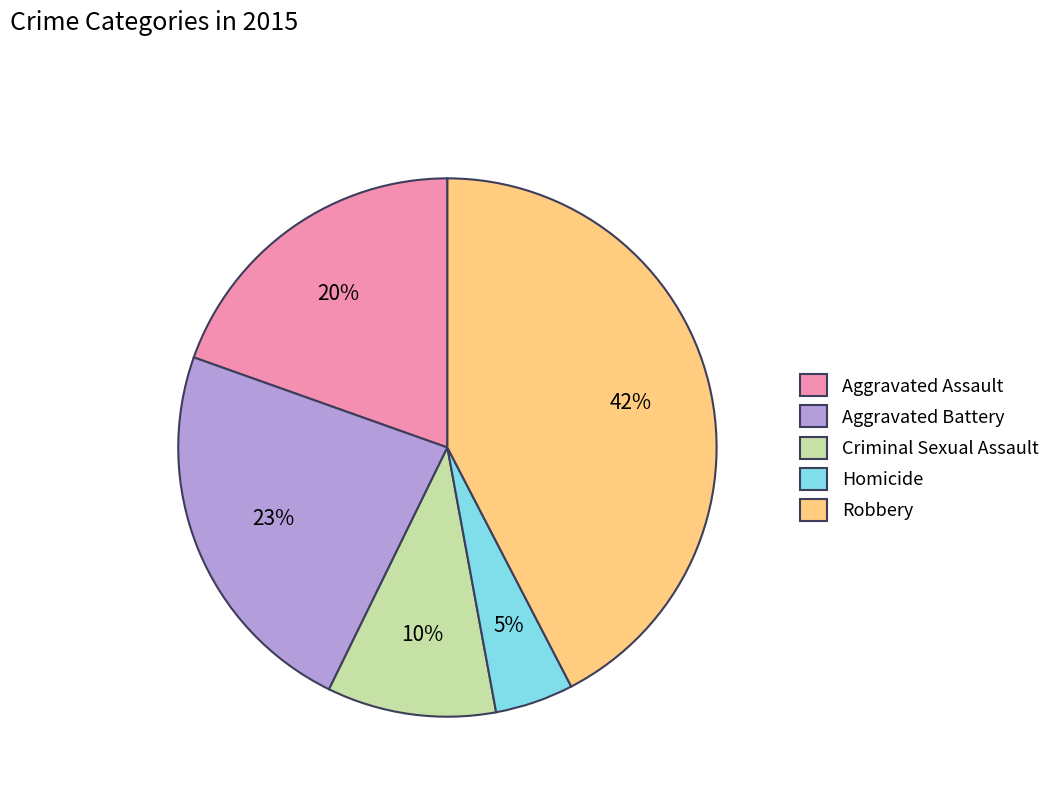

To the nearest percent, what is the difference between the Aggravated Battery and Robbery slice percentages?

19%